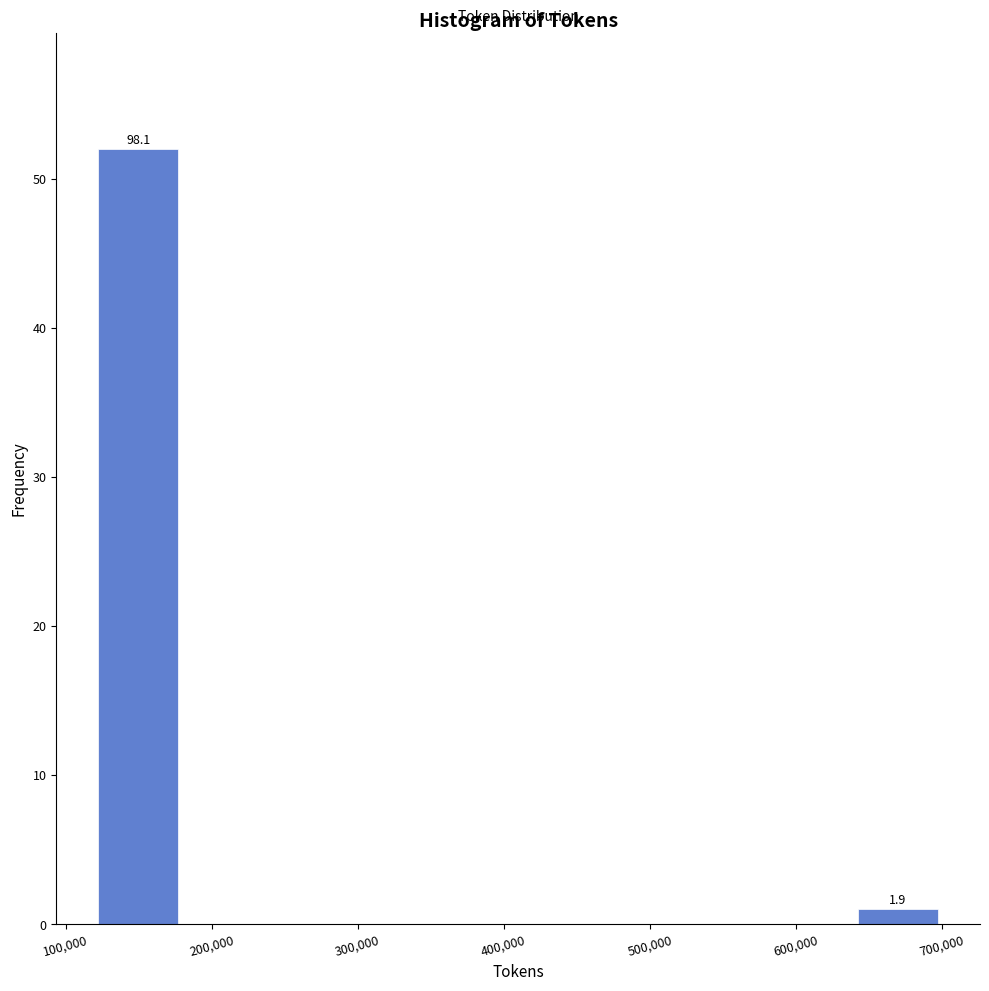

Over which range of the x-axis is the bar tallest?

120000 to 180000